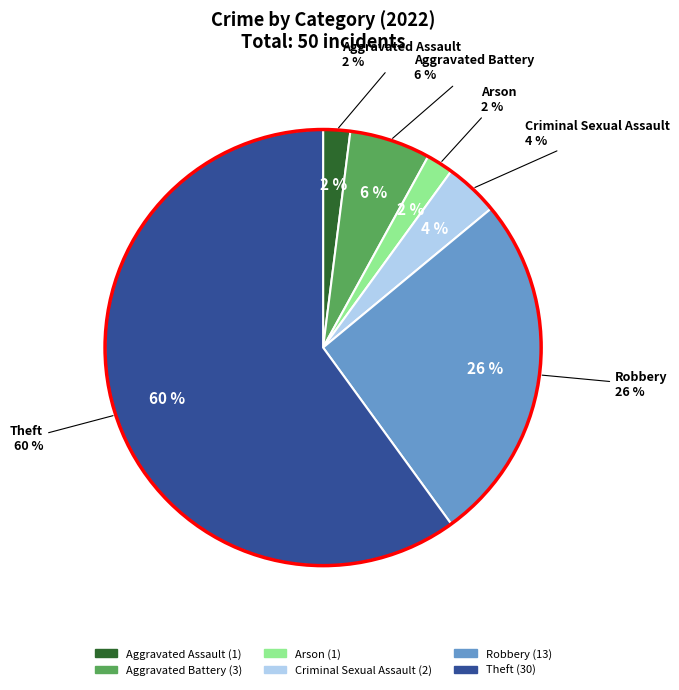

Which slice is the largest?

Theft